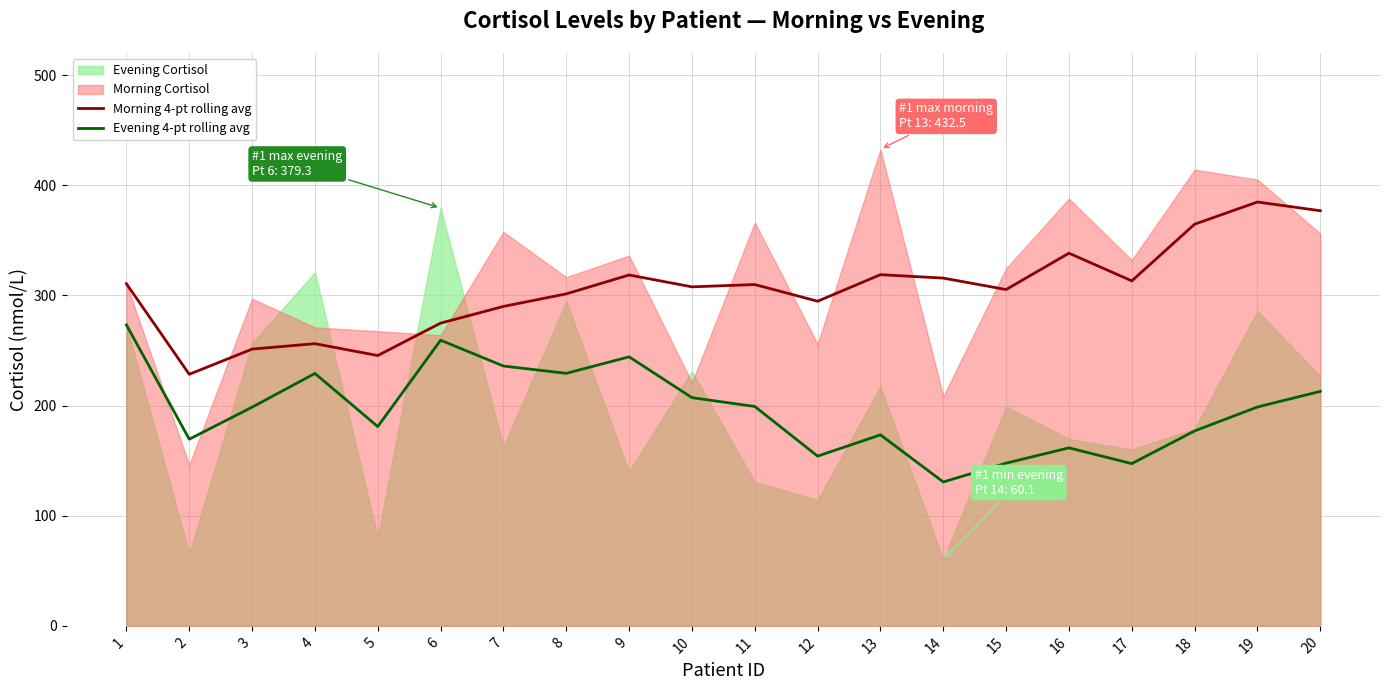

True or false: Evening 4-pt rolling avg and Morning 4-pt rolling avg intersect in this chart.

False